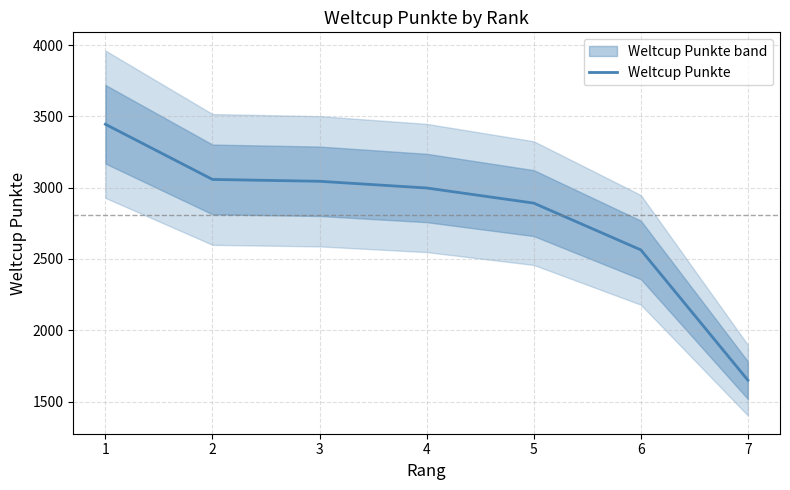

Does the chart display data point markers on the line(s)?

No